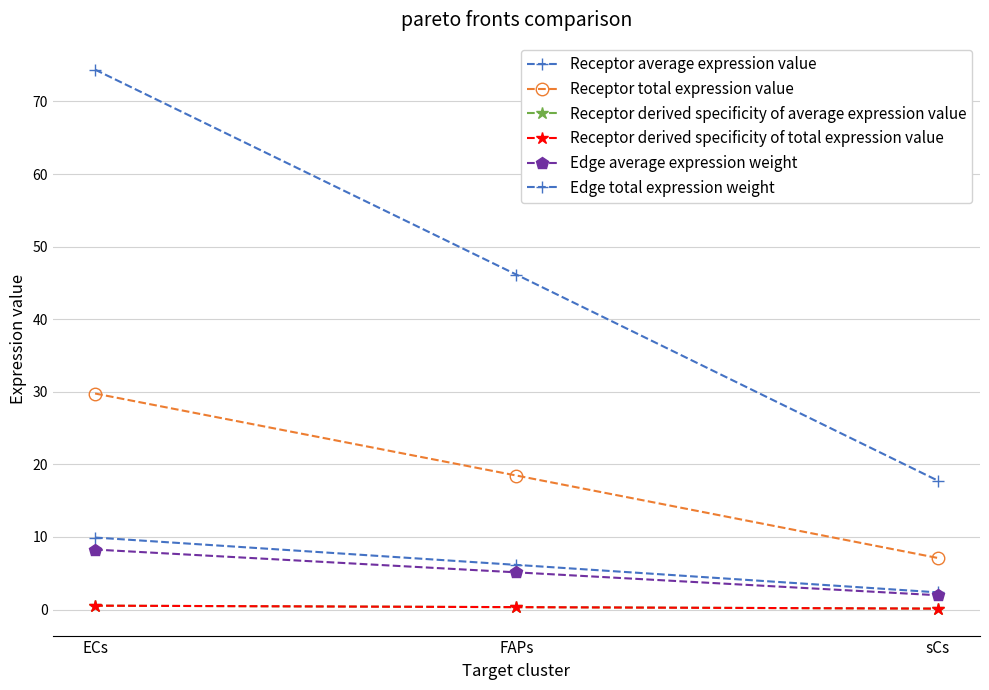

At FAPs, list the series in order from smallest to largest.

Receptor derived specificity of average expression value, Receptor derived specificity of total expression value, Edge average expression weight, Receptor average expression value, Receptor total expression value, Edge total expression weight